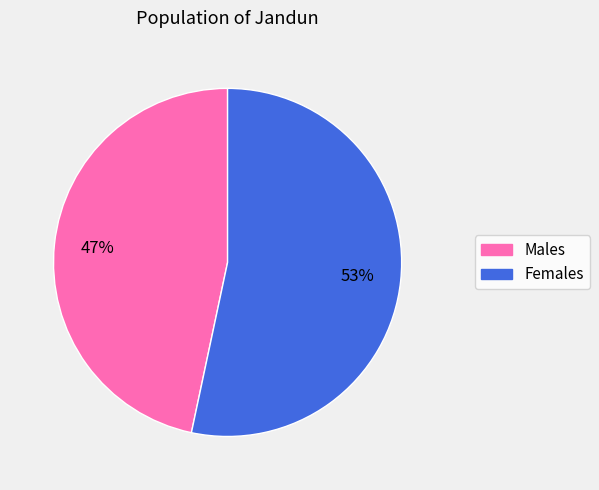

True or false: Females accounts for 53% of the total.

True